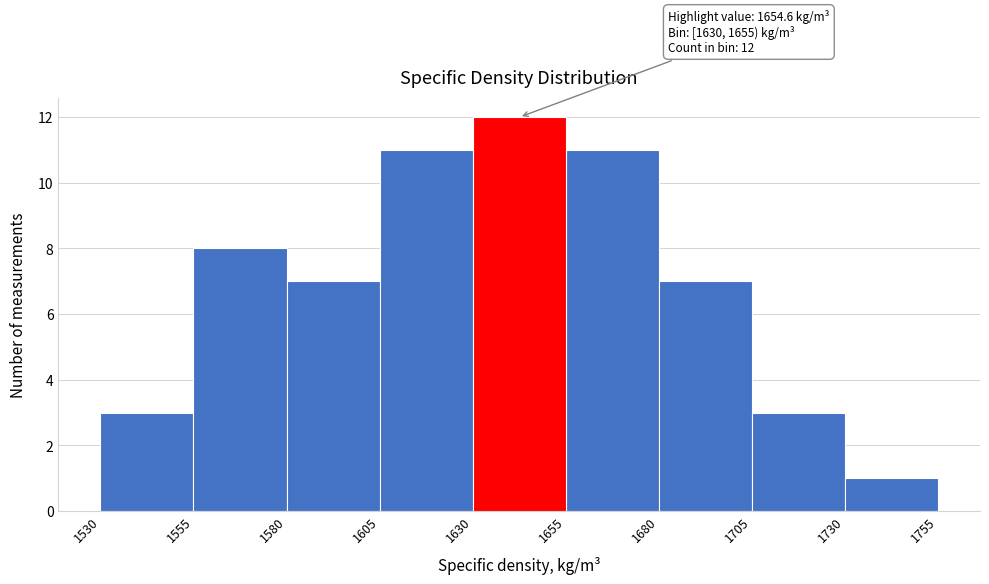

Which range on the x-axis has the tallest bar?

1630 to 1655